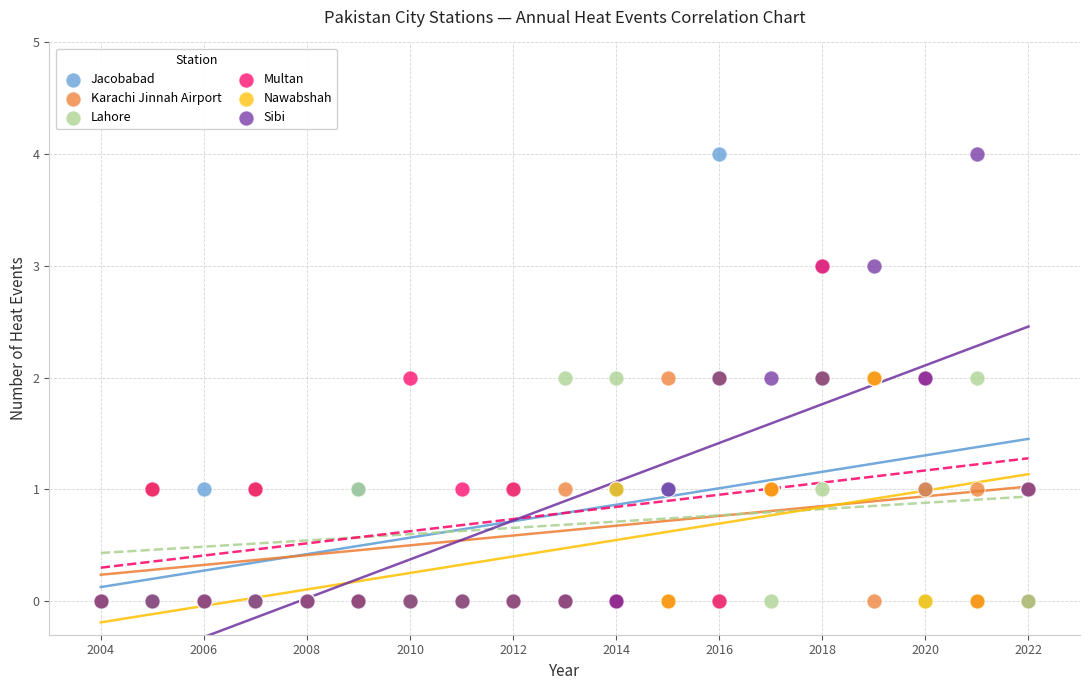

What are all the series names shown in the legend?

Jacobabad, Karachi Jinnah Airport, Lahore, Multan, Nawabshah, Sibi